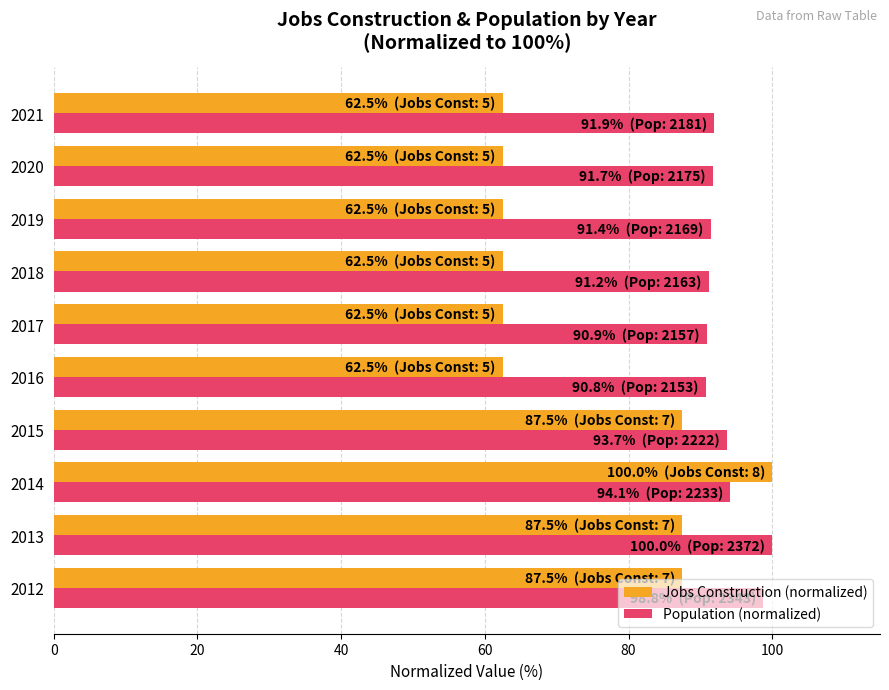

What is the spread (max minus min) of values at 2015?

6.2